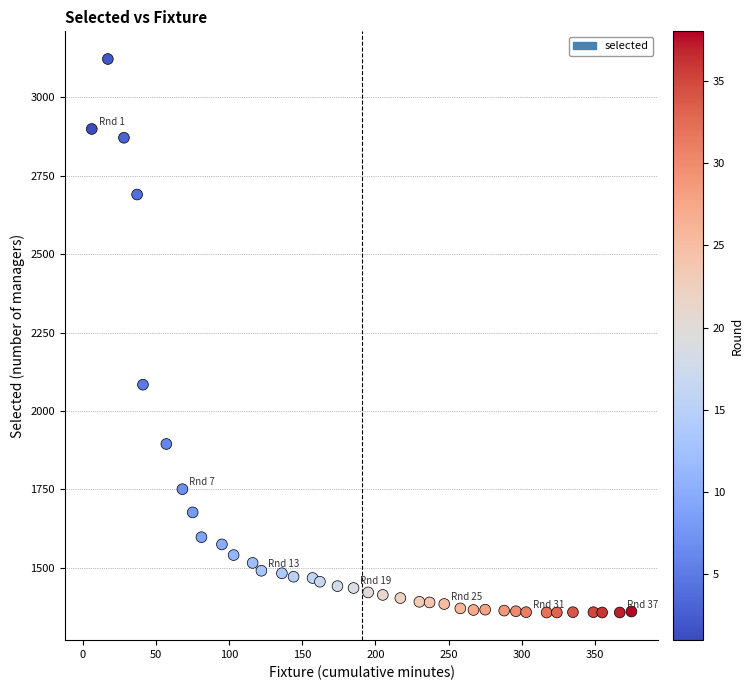

What Y value in the scatter plot is closest to 2240?

2084